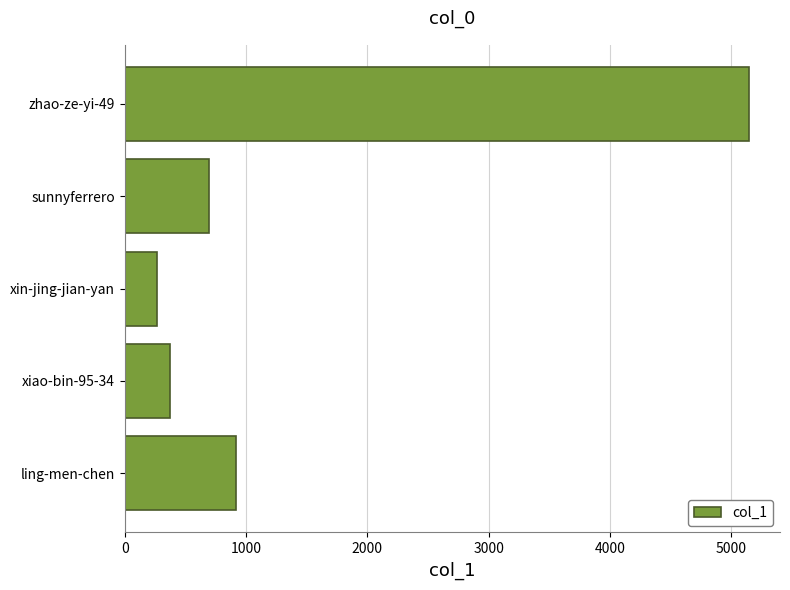

At which label is the value closest to 2703?

ling-men-chen